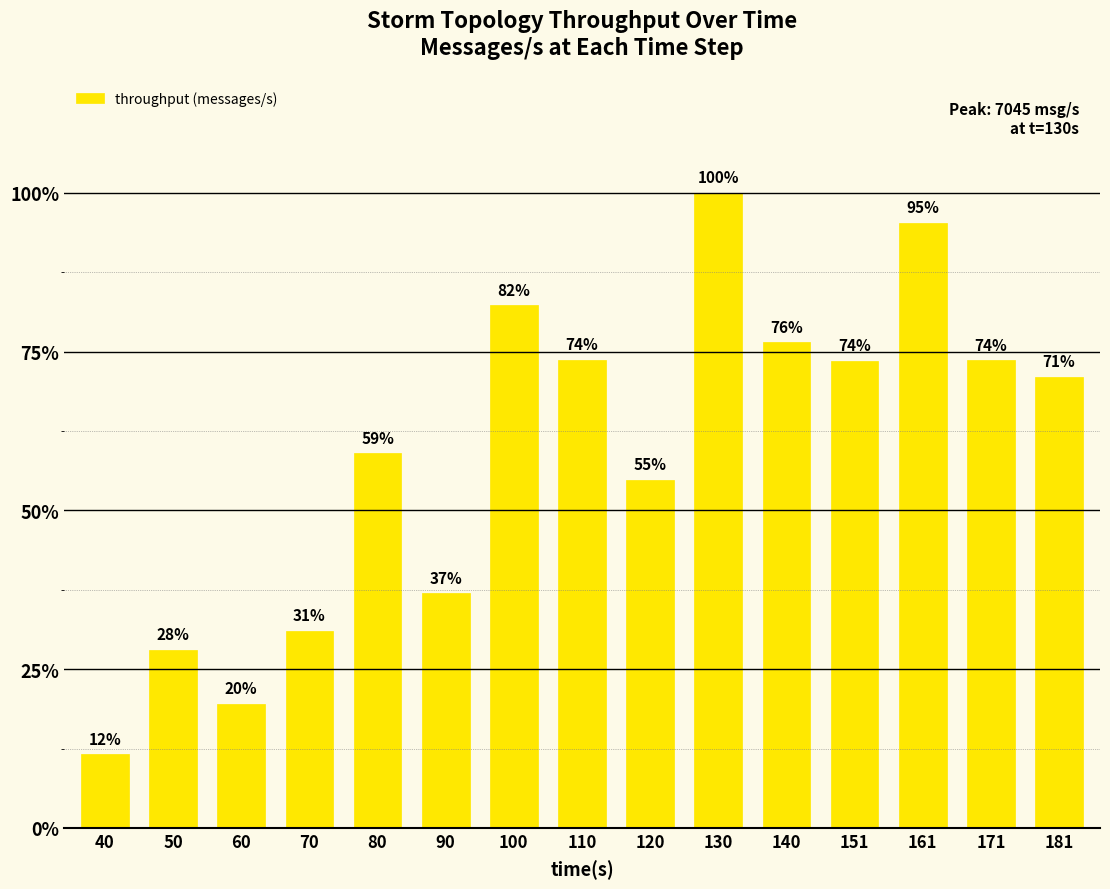

List the labels in order of value, largest first.

130, 161, 100, 140, 110, 171, 151, 181, 80, 120, 90, 70, 50, 60, 40